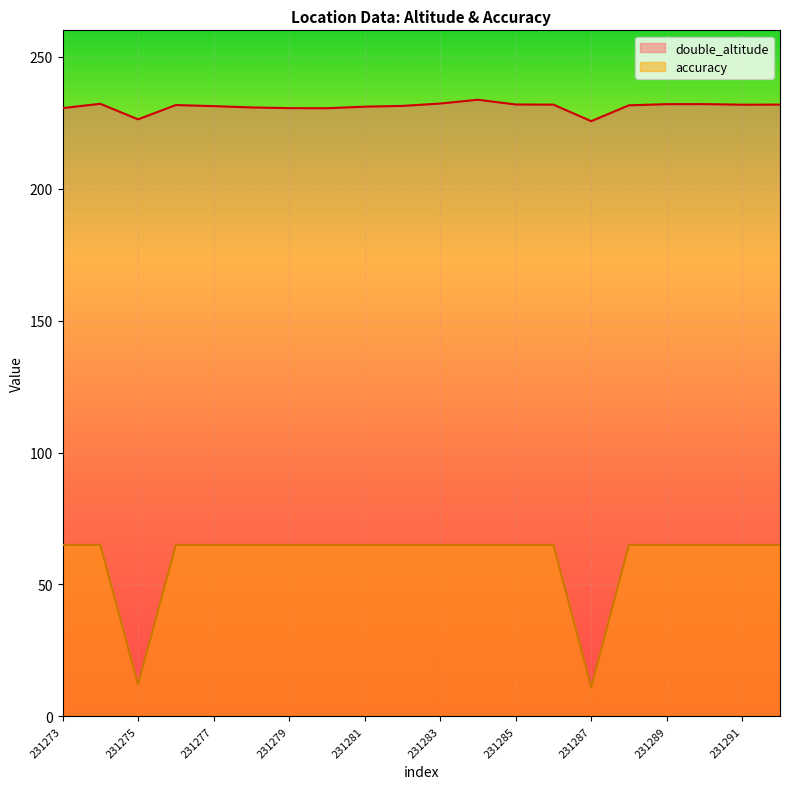

At 231290, list the series in order from smallest to largest.

accuracy, double_altitude